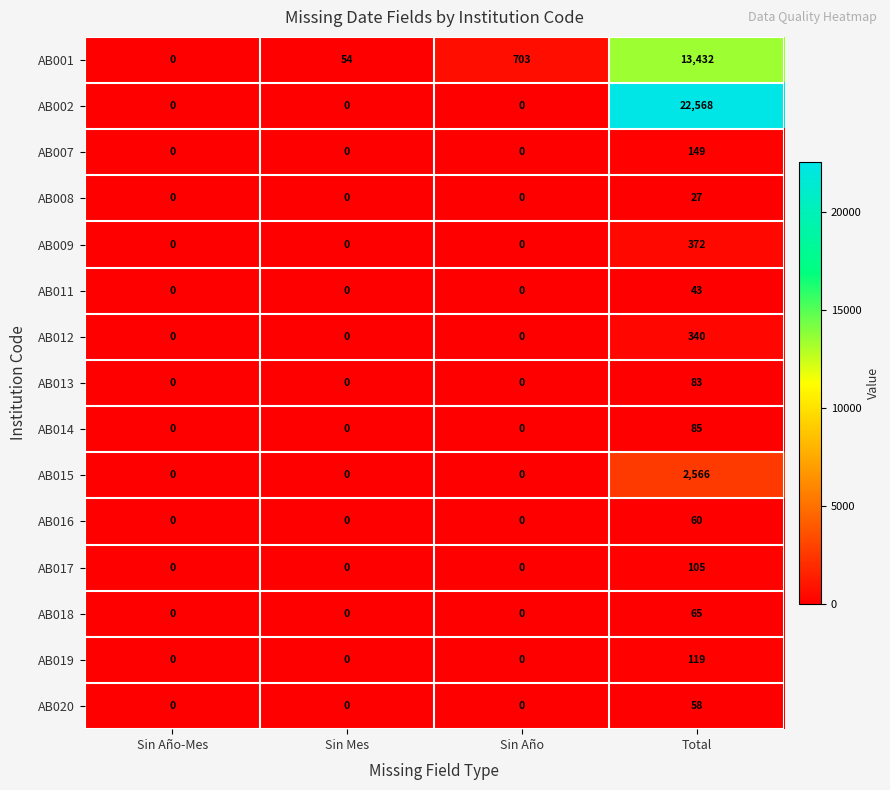

The AB014 series shows 43 at Sin Año-Mes. True or false?

False